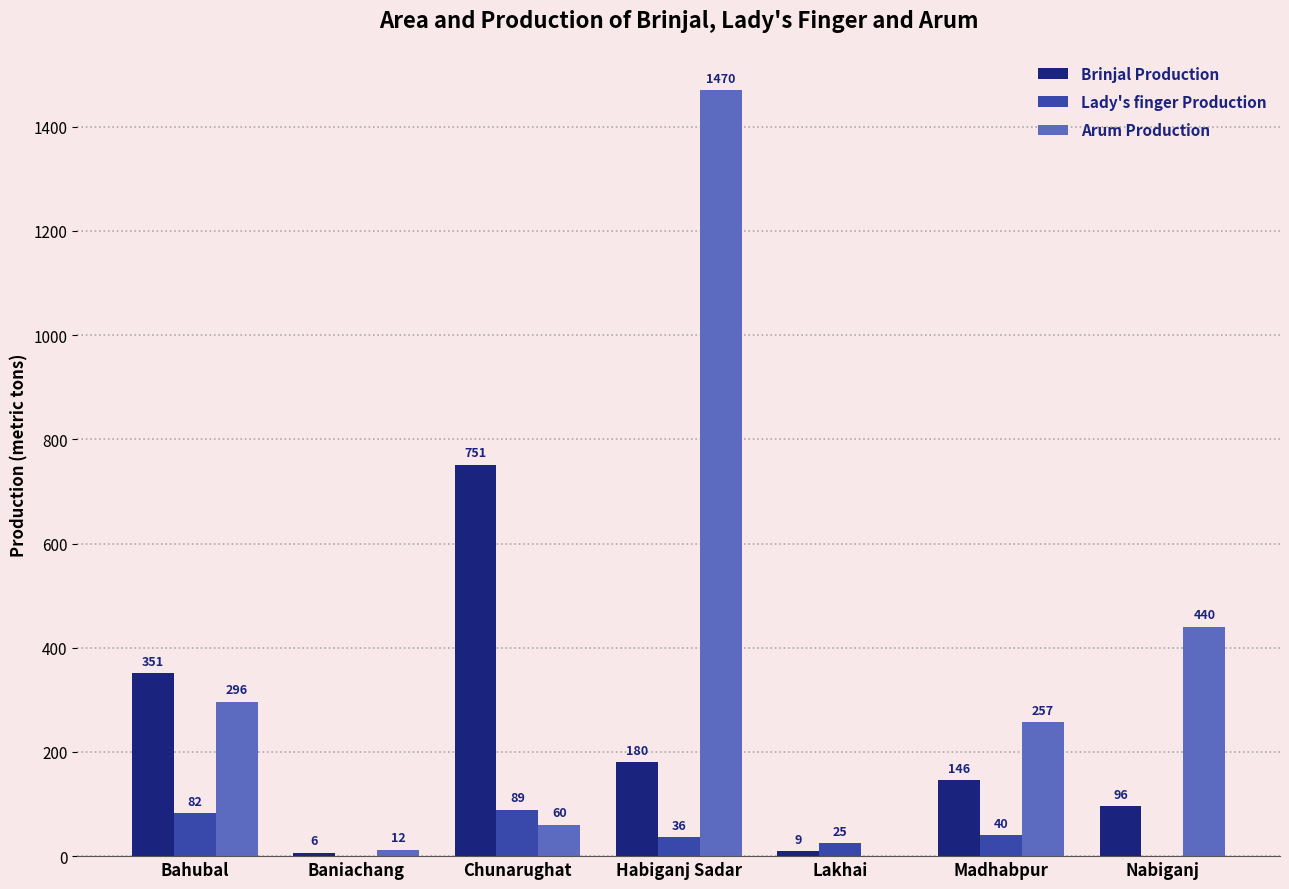

The value of Brinjal Production at Nabiganj is 96. True or false?

True